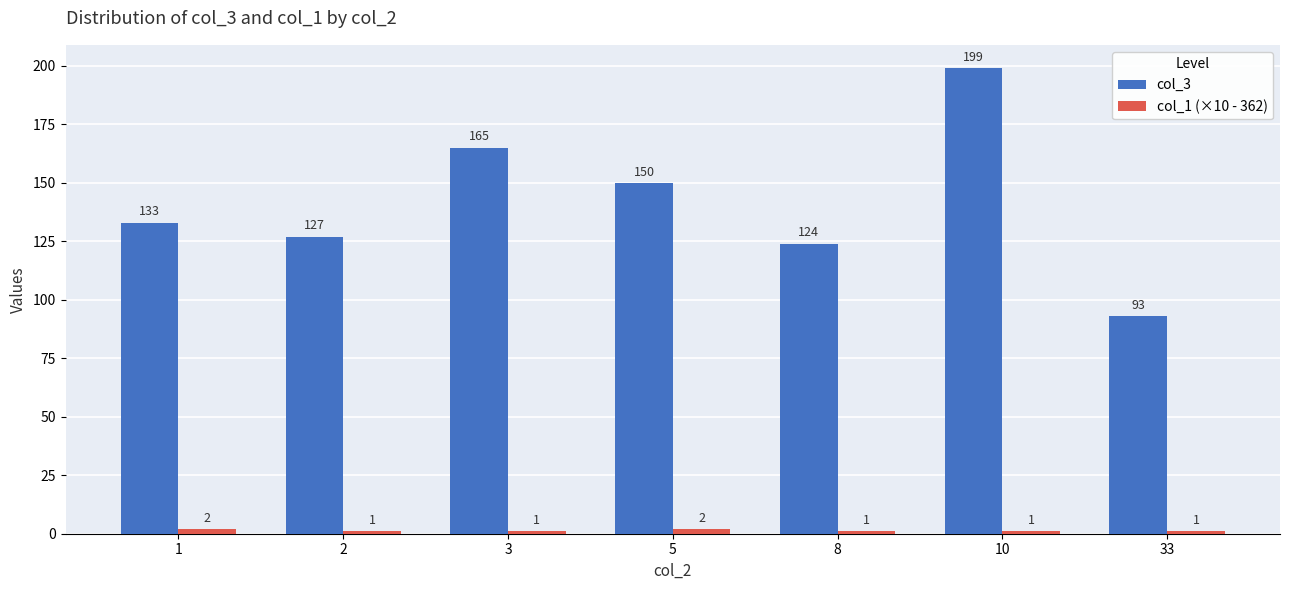

List the labels in order of col_3 value, smallest first.

33, 8, 2, 1, 5, 3, 10